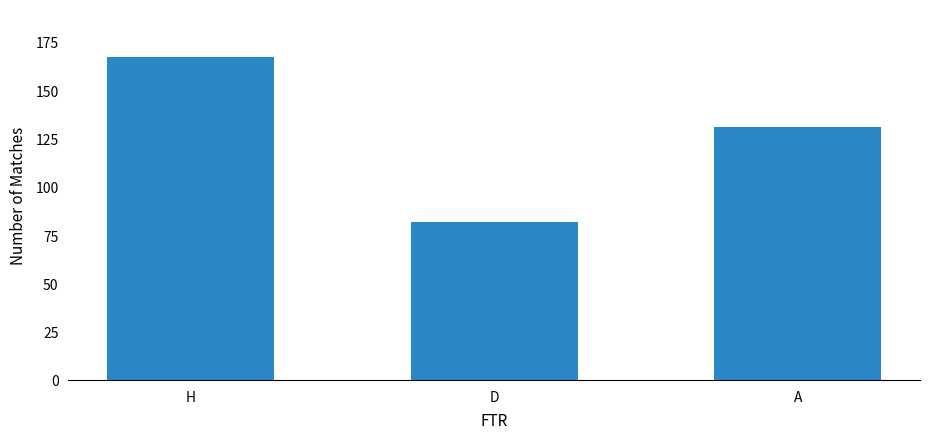

The chart shows a value of 82 at D. True or false?

True